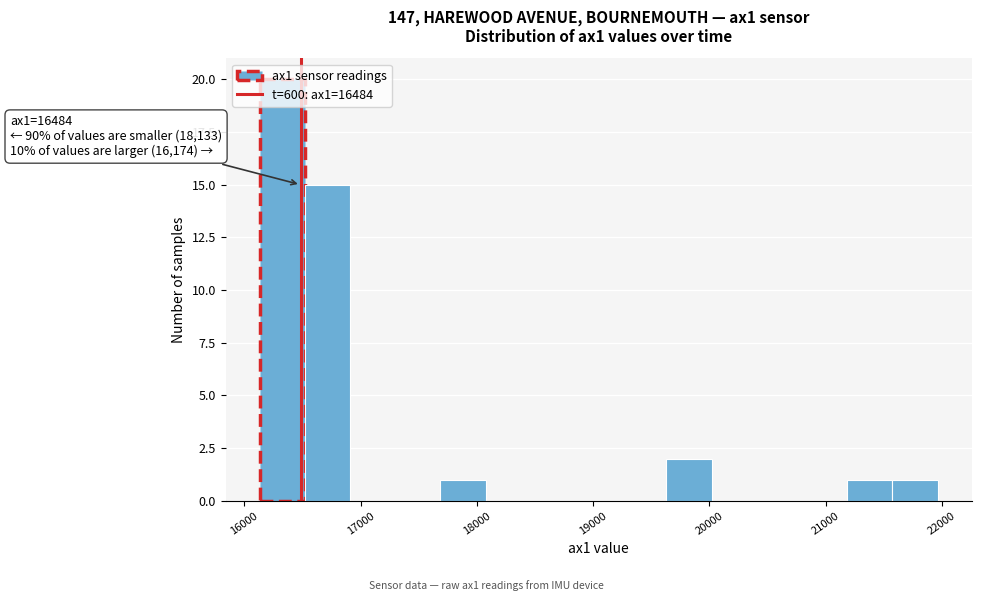

Around what value on the x-axis is the tallest bar? Give the approximate position of its centre, as read against the axis.

16300